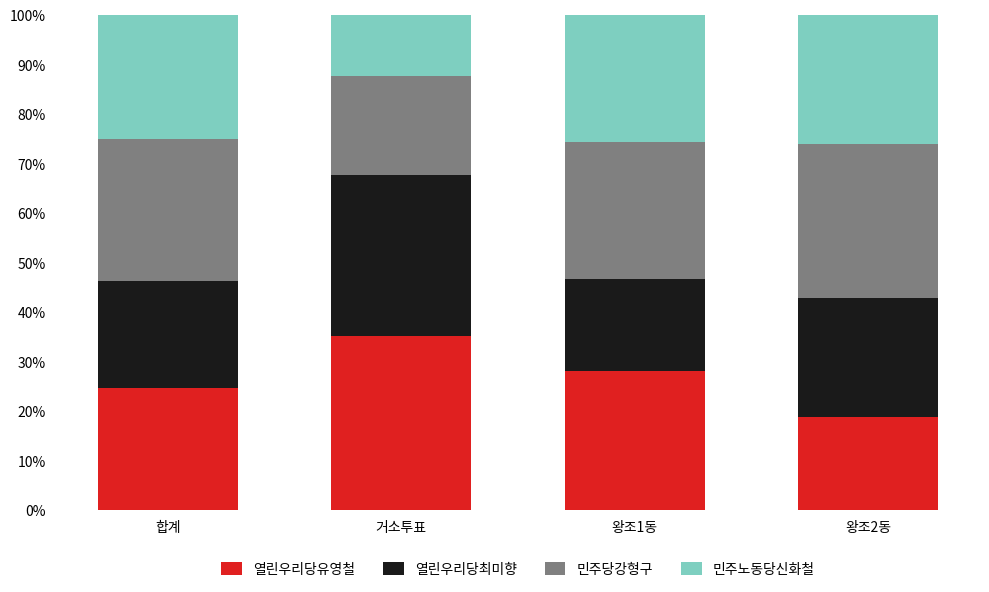

Reading right to left, transcribe the values for 열린우리당유영철.

18.9	28.2	35.2	24.7